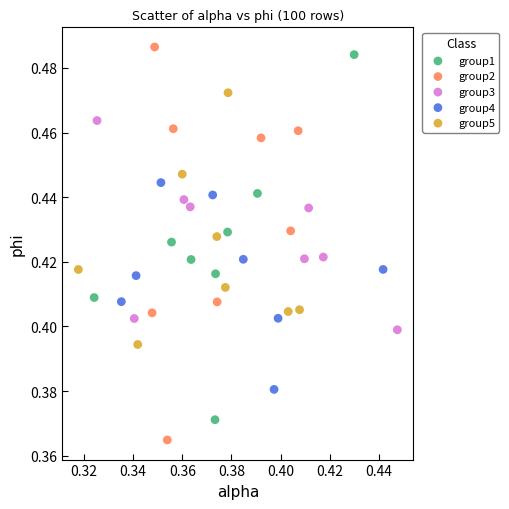

Which series has the widest spread of Y values?

group2